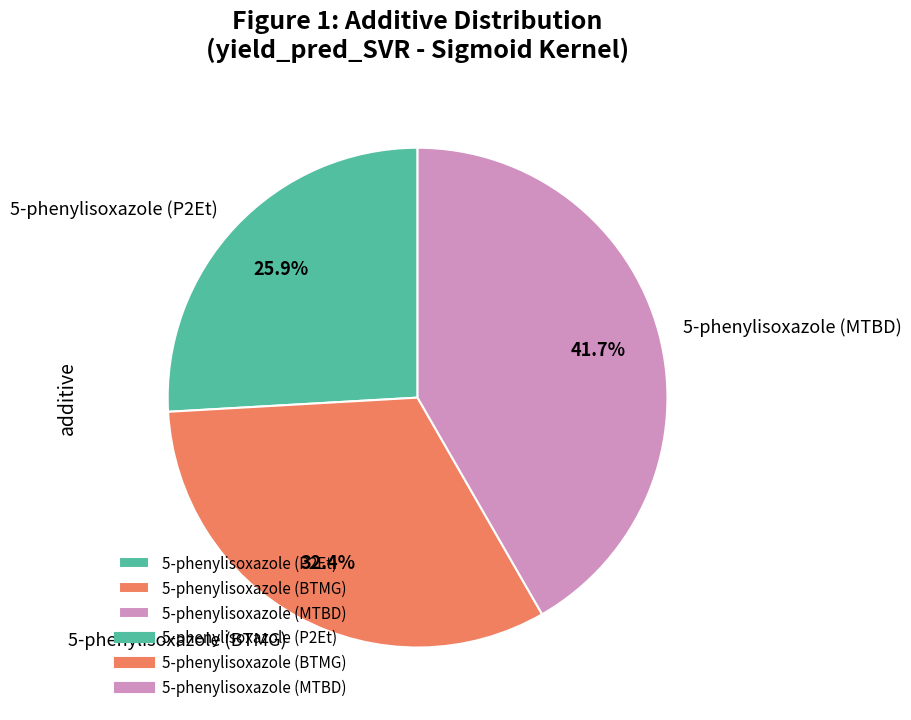

Between 5-phenylisoxazole (MTBD) and 5-phenylisoxazole (BTMG), which is larger?

5-phenylisoxazole (MTBD)